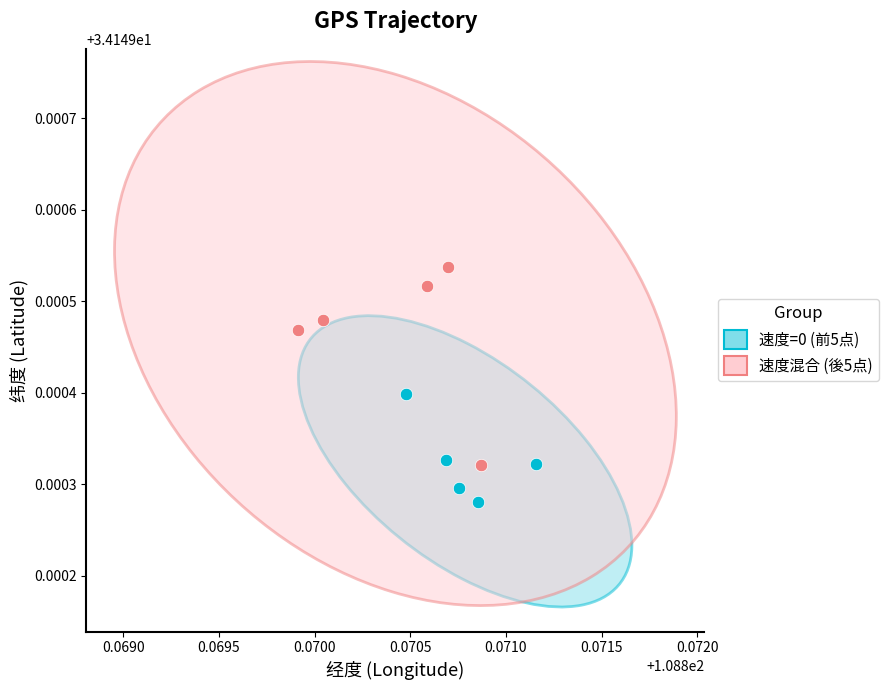

Which series reaches the maximum Y coordinate?

速度混合 (後5点)